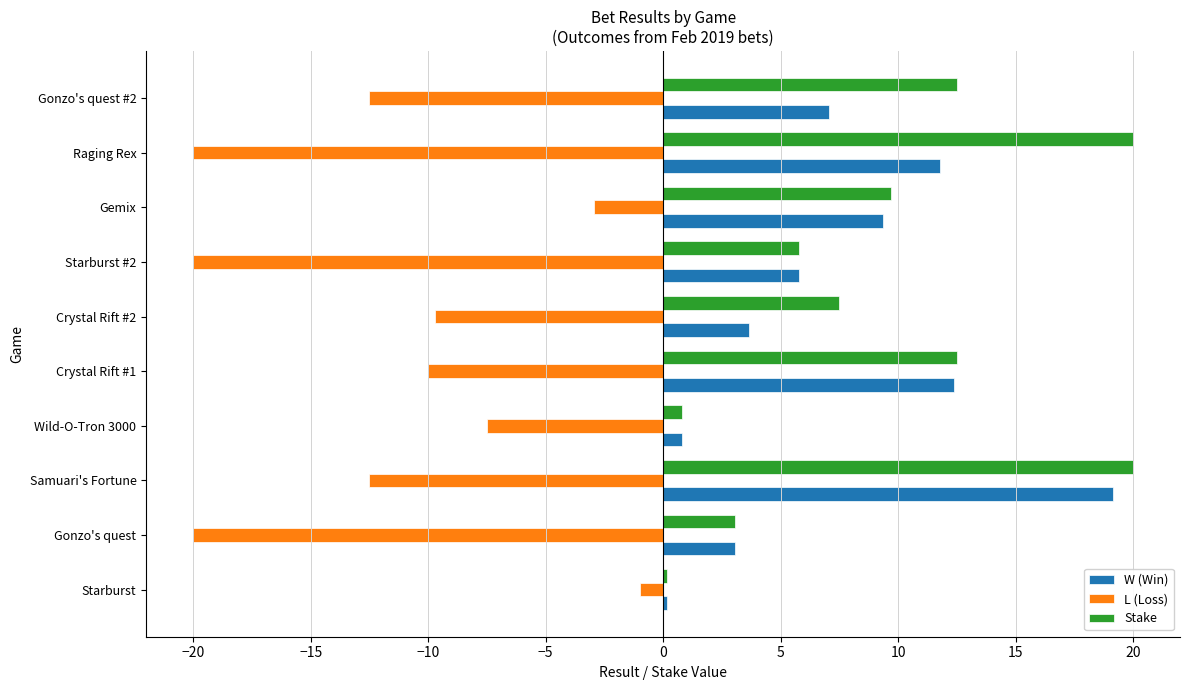

What is the maximum value for W (Win)?

19.2